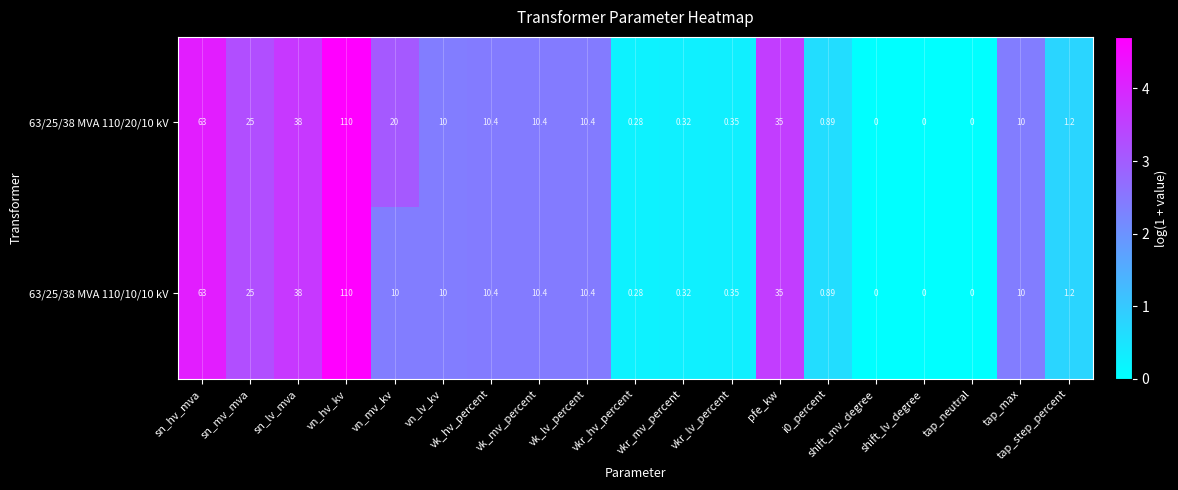

Which category has the highest value in the 63/25/38 MVA 110/10/10 kV series?

vn_hv_kv